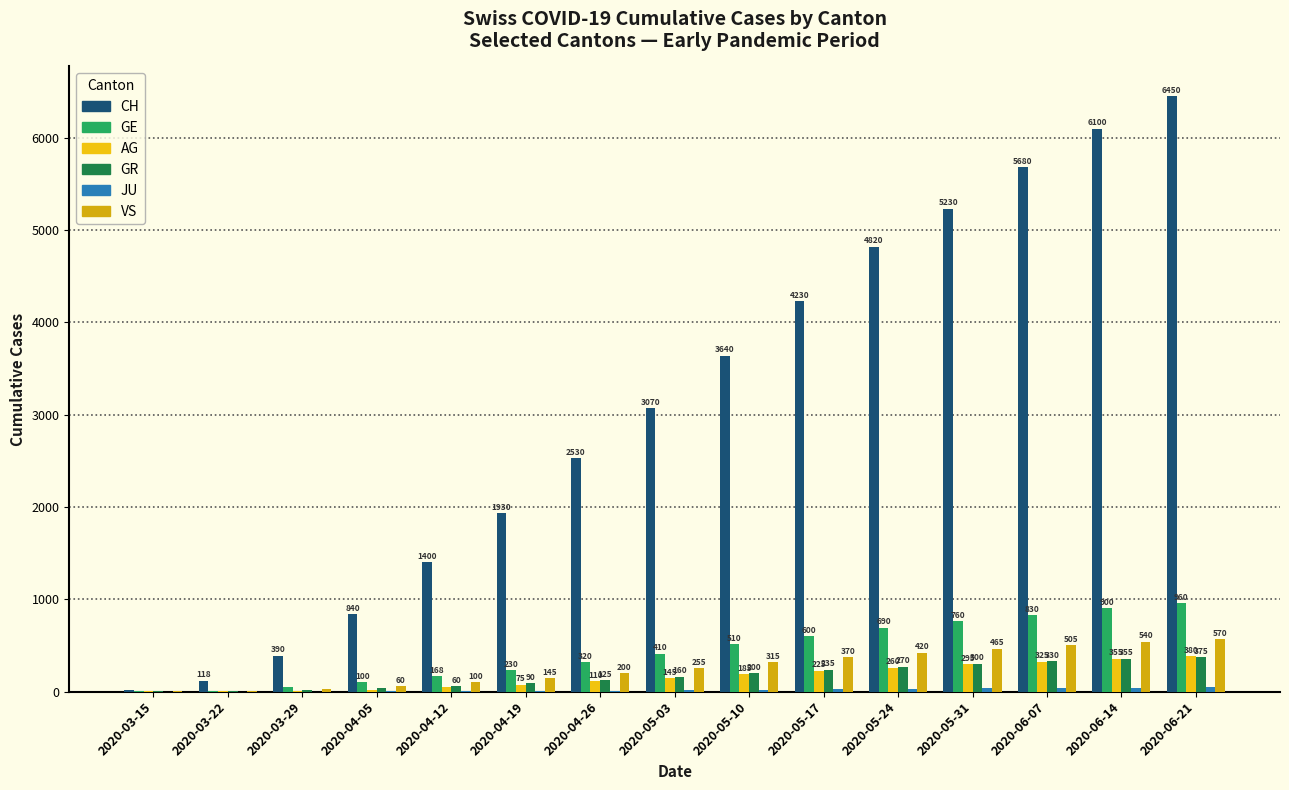

Which category has the lowest value in the CH series?

2020-03-15